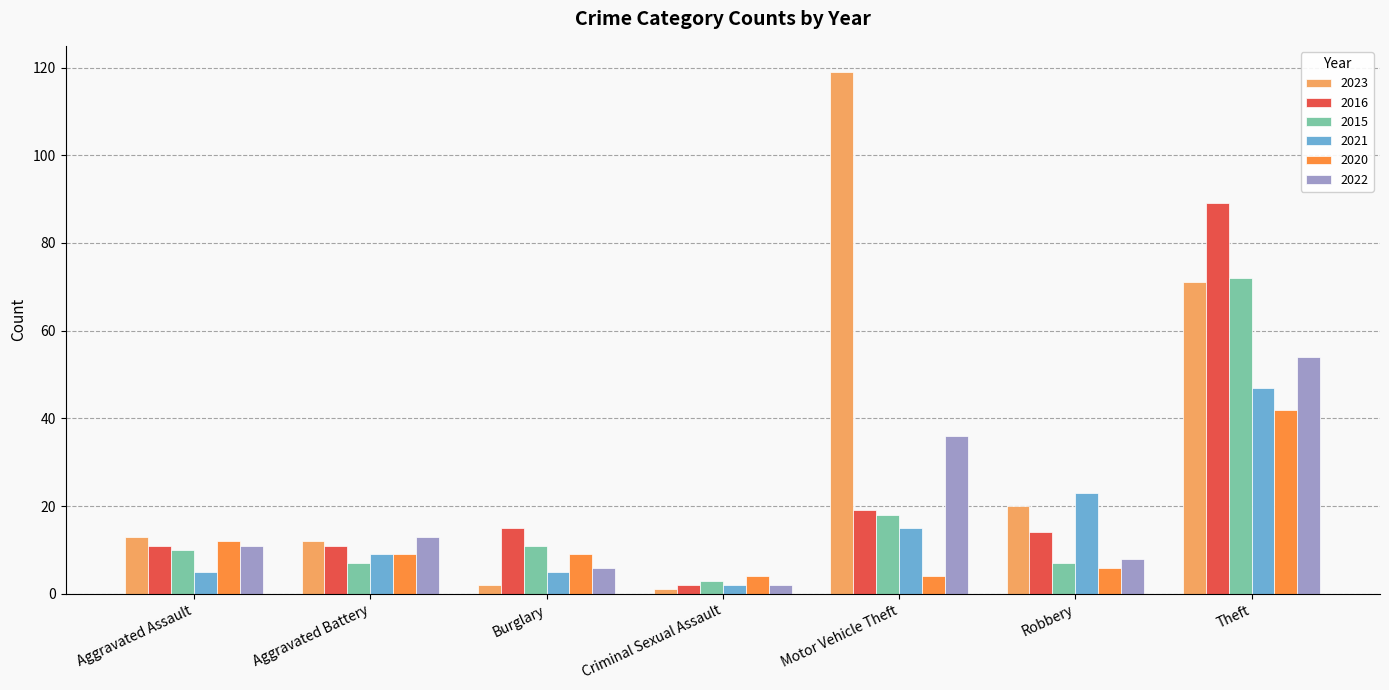

At which label is 2015 closest to 37?

Motor Vehicle Theft